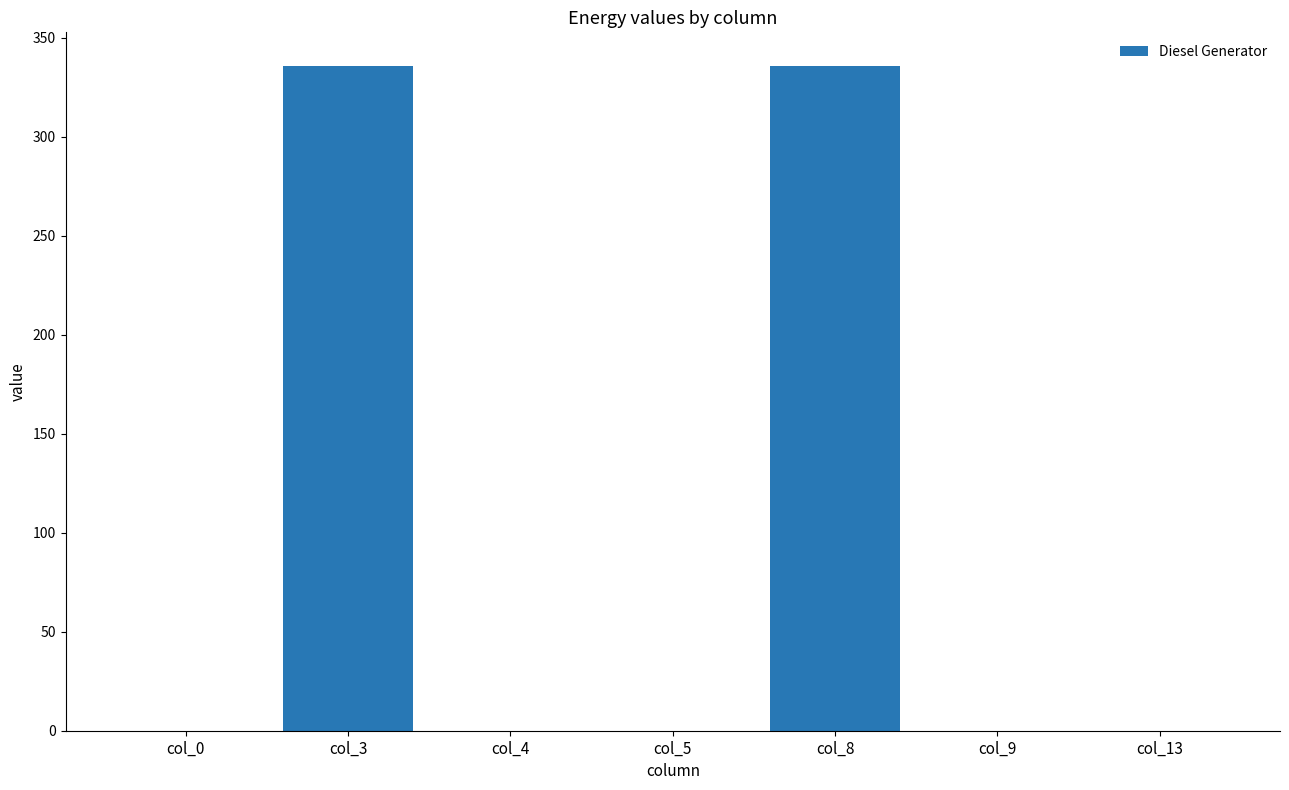

Reading left to right, transcribe all the data shown in this chart.

0	336	0	0	336	0	0